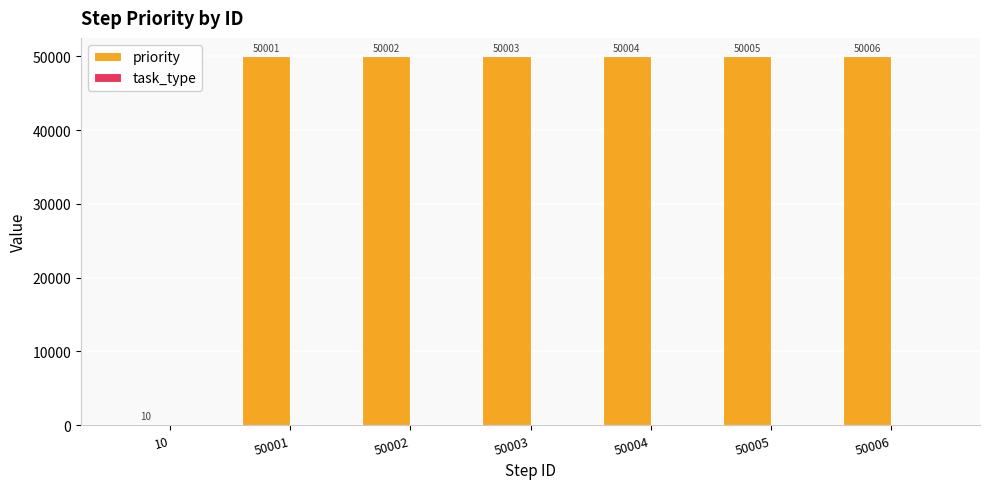

Reading left to right, list all the values displayed in this chart.

10=10	50001=50001	50002=50002	50003=50003	50004=50004	50005=50005	50006=50006